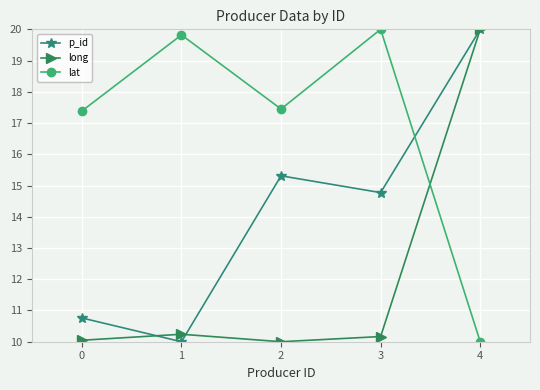

At 1, list the series in order from smallest to largest.

p_id, long, lat